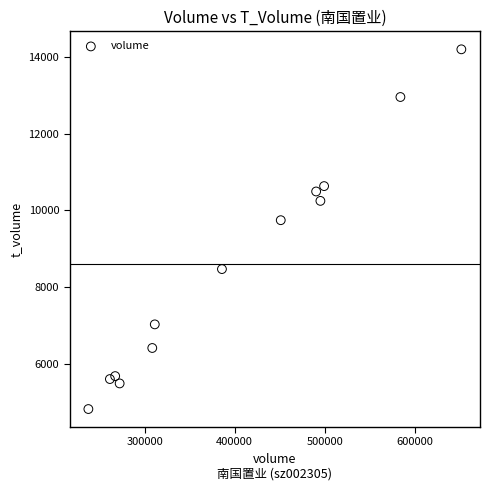

What Y value in the scatter plot is closest to 9512?

9746